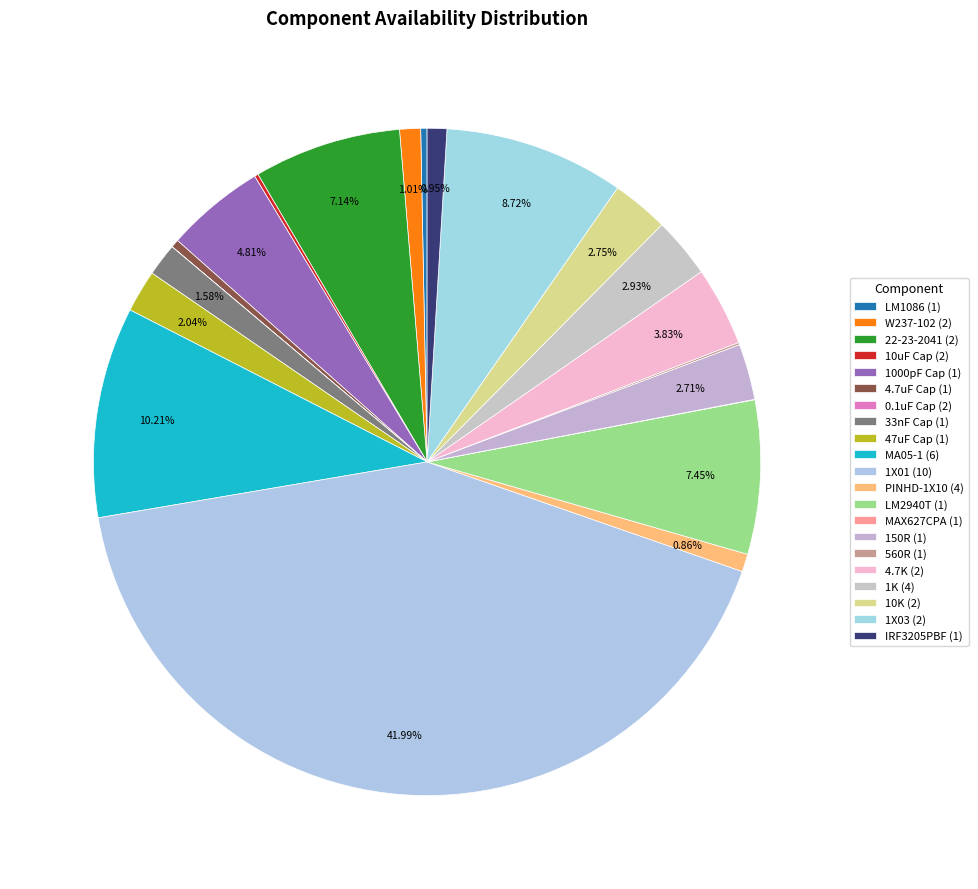

Is the sum of LM2940T (1) and 22-23-2041 (2) greater than half?

No